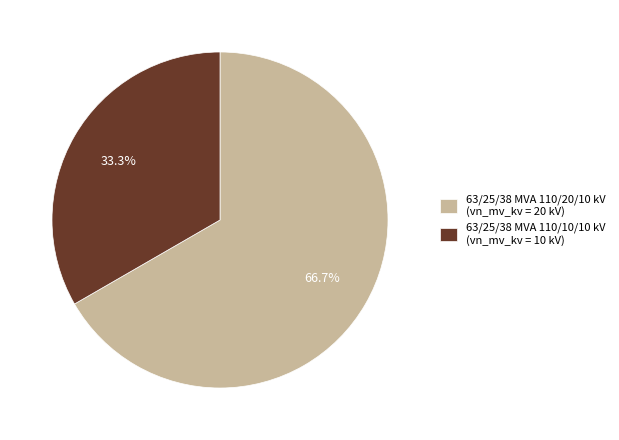

True or false: 63/25/38 MVA 110/10/10 kV accounts for 33% of the total.

True